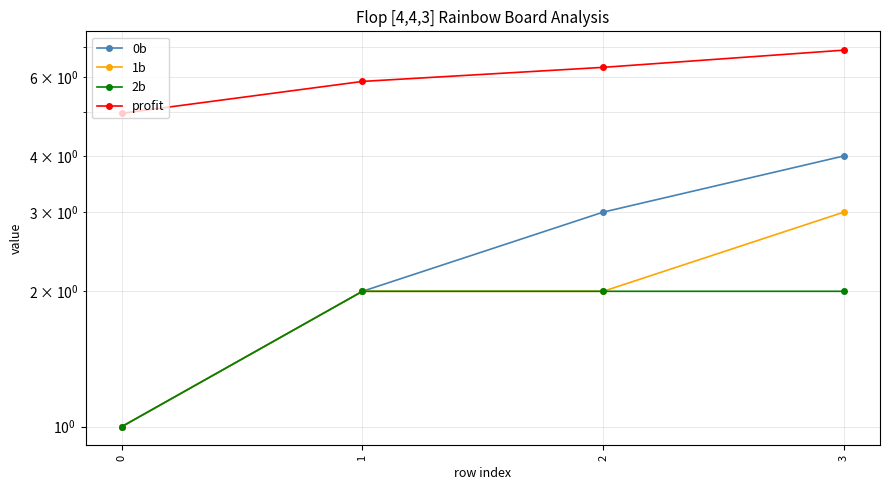

Count the number of categories in the chart.

4